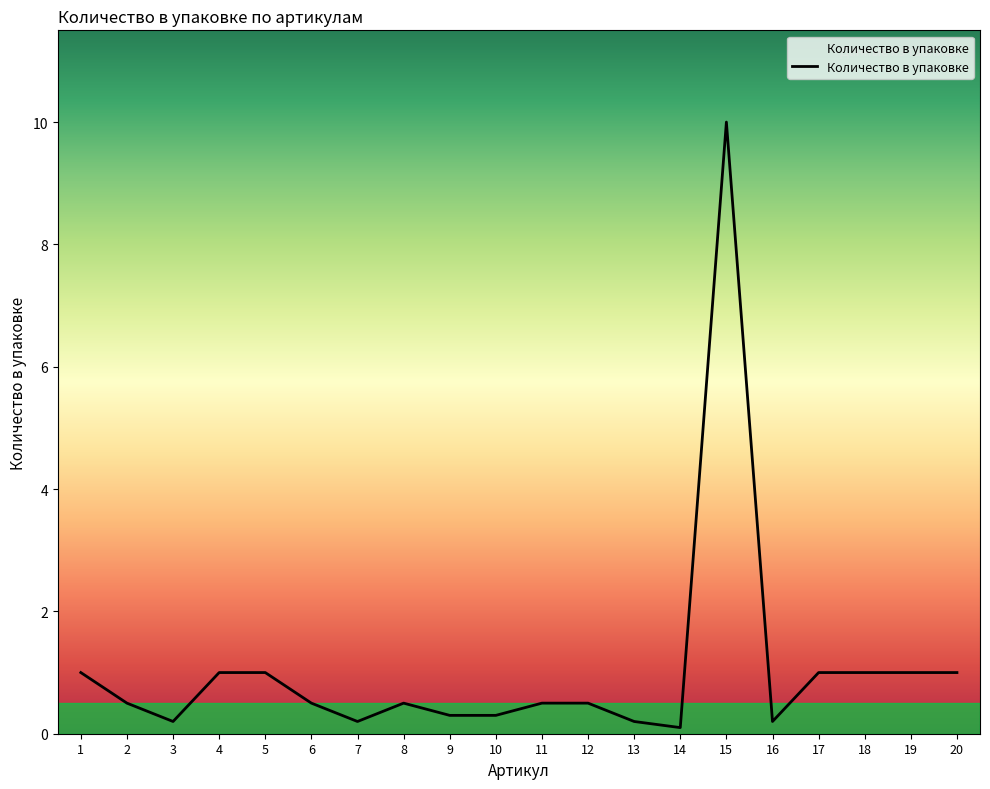

Is it true that the value at 20 is 0.4?

False